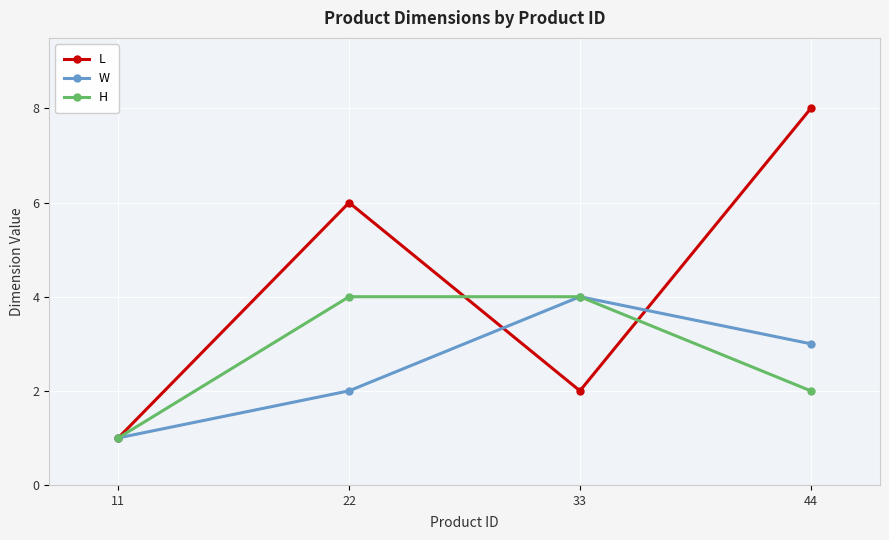

Is it true that W equals 0 at 11?

False